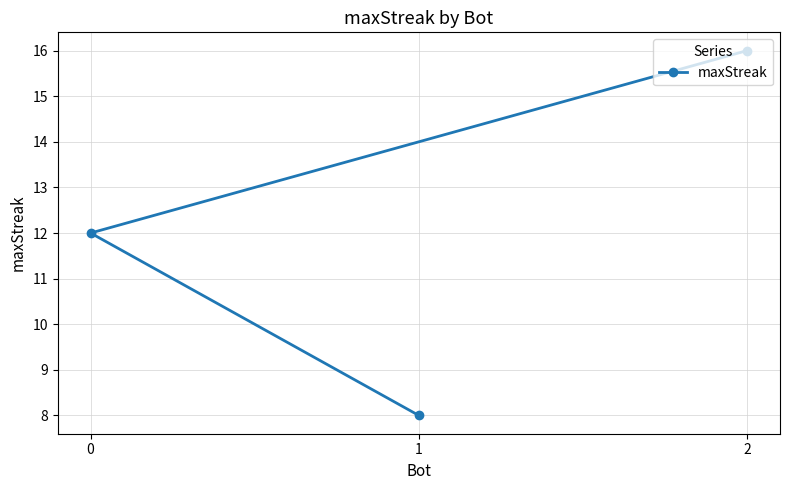

What is the sum of the values at 0 and 1?

20